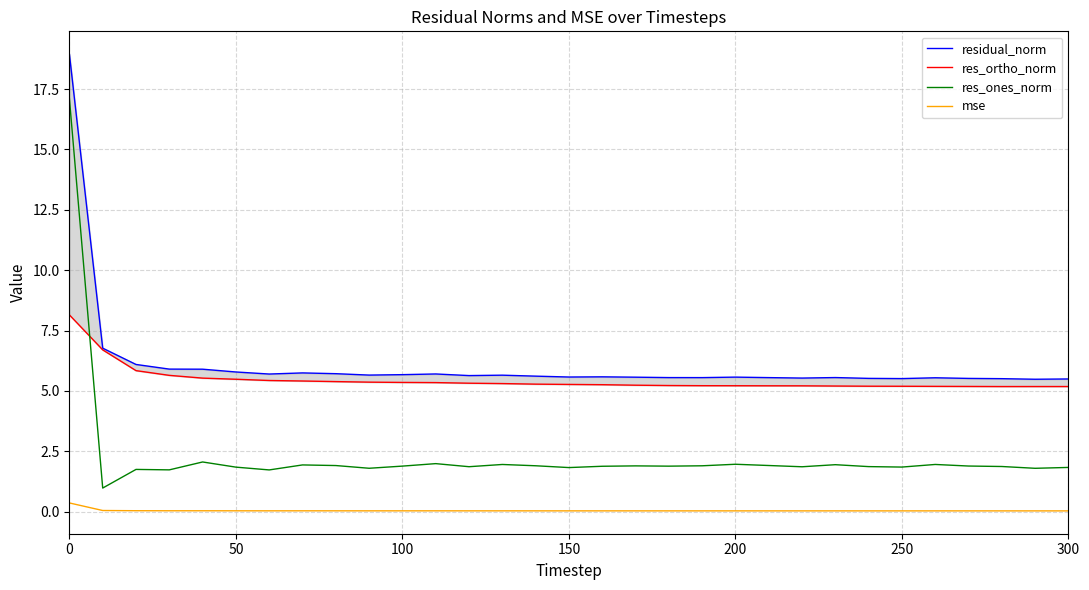

Reading left to right, list all the values displayed in this chart.

residual_norm: 18.9	6.8	6.1	5.9	5.9	5.8	5.7	5.7	5.7	5.7	5.7	5.7	5.6	5.7	5.6	5.6	5.6	5.6	5.6	5.5	5.6	5.5	5.5	5.6	5.5	5.5	5.5	5.5	5.5	5.5	5.5
res_ortho_norm: 8.1	6.7	5.8	5.6	5.5	5.5	5.4	5.4	5.4	5.4	5.4	5.3	5.3	5.3	5.3	5.3	5.3	5.2	5.2	5.2	5.2	5.2	5.2	5.2	5.2	5.2	5.2	5.2	5.2	5.2	5.2
res_ones_norm: 17.1	1.0	1.7	1.7	2.1	1.8	1.7	1.9	1.9	1.8	1.9	2.0	1.9	2.0	1.9	1.8	1.9	1.9	1.9	1.9	2.0	1.9	1.9	1.9	1.9	1.8	2.0	1.9	1.9	1.8	1.8
mse: 0.4	0.0	0.0	0.0	0.0	0.0	0.0	0.0	0.0	0.0	0.0	0.0	0.0	0.0	0.0	0.0	0.0	0.0	0.0	0.0	0.0	0.0	0.0	0.0	0.0	0.0	0.0	0.0	0.0	0.0	0.0